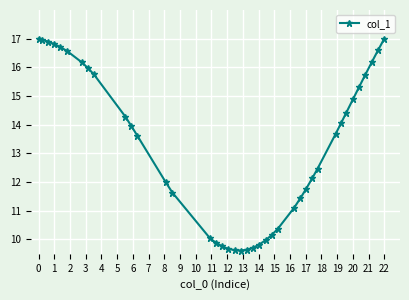

What is the difference between the second highest and second lowest values?

7.4